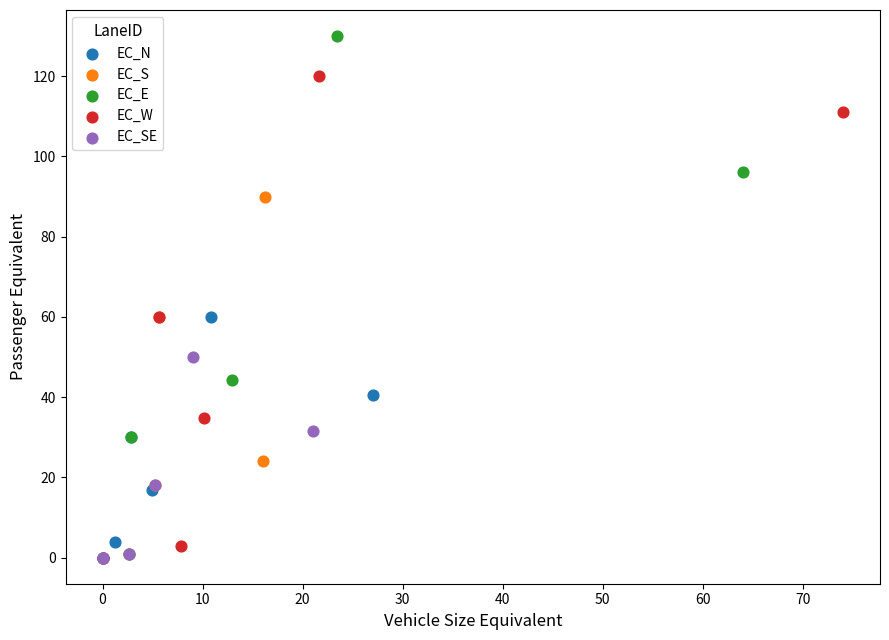

Which series contains the highest Y value?

EC_E